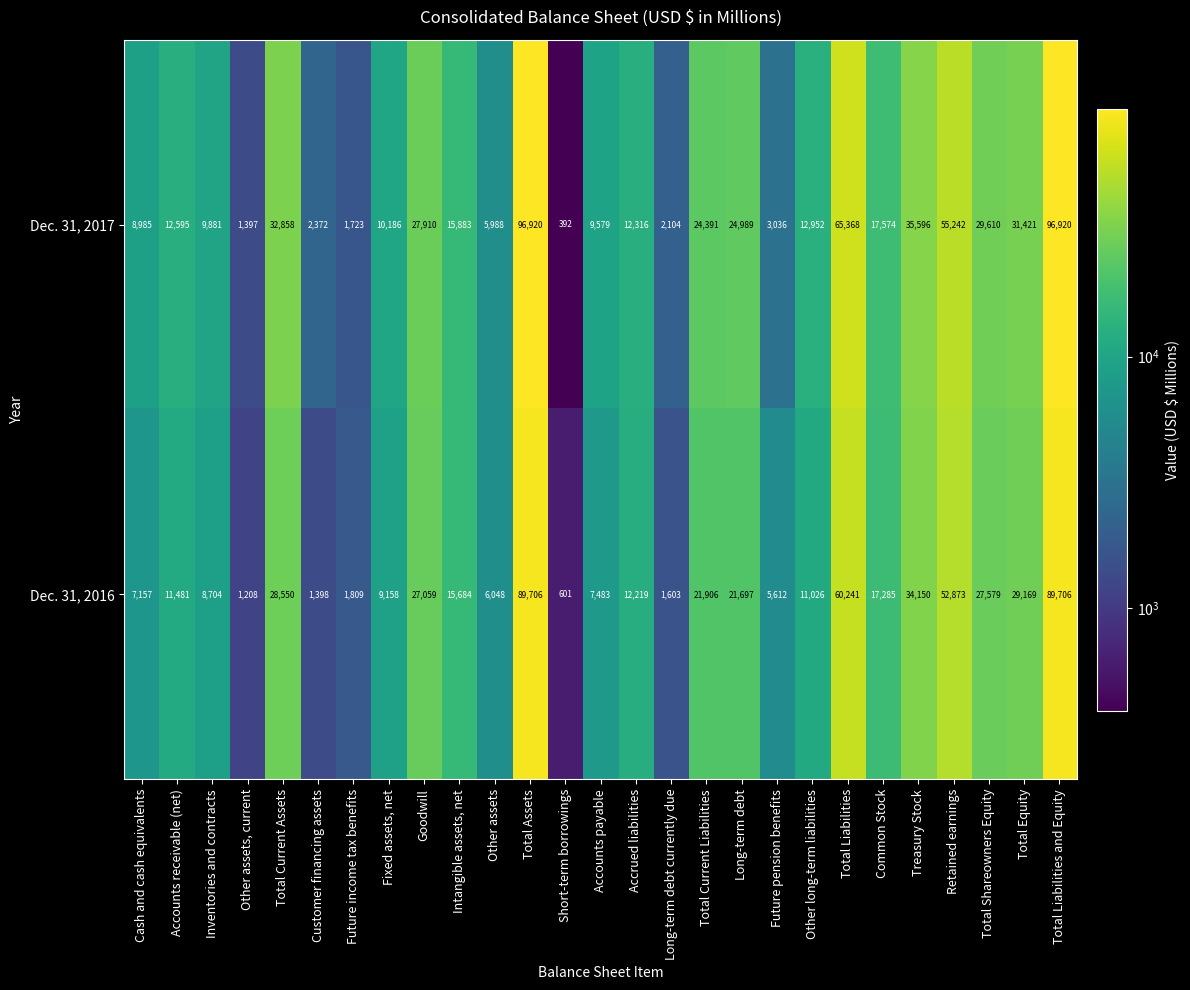

Rank the series by their average value, from lowest to highest.

Dec. 31, 2016, Dec. 31, 2017